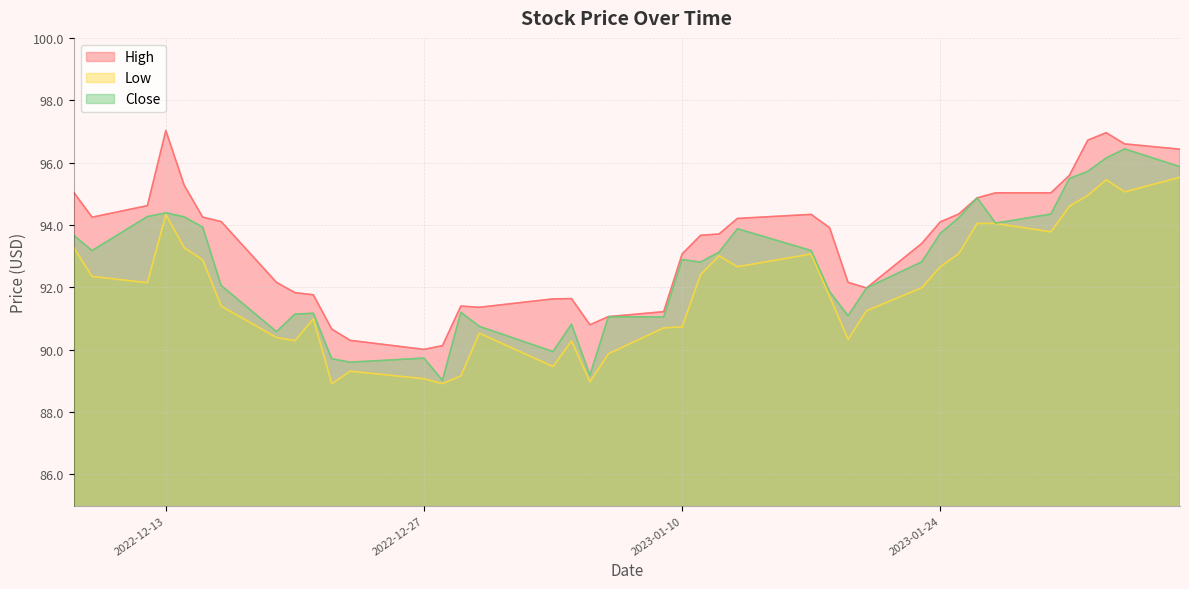

What are all the series names shown in the legend?

High, Low, Close